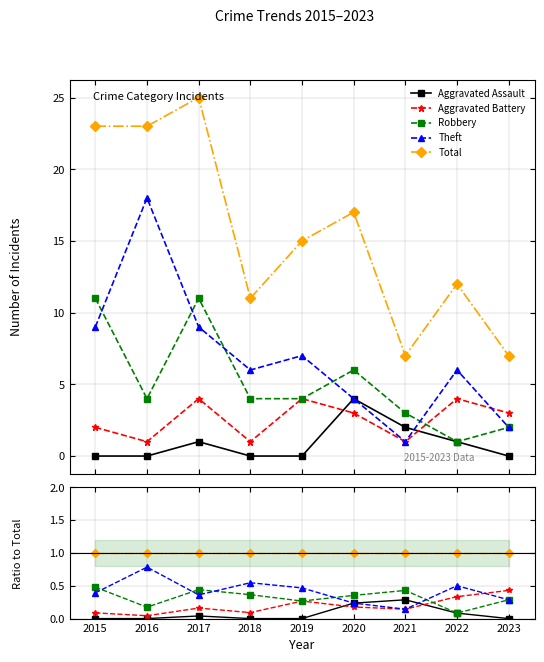

What is the total value across all series at 2015?

2.0